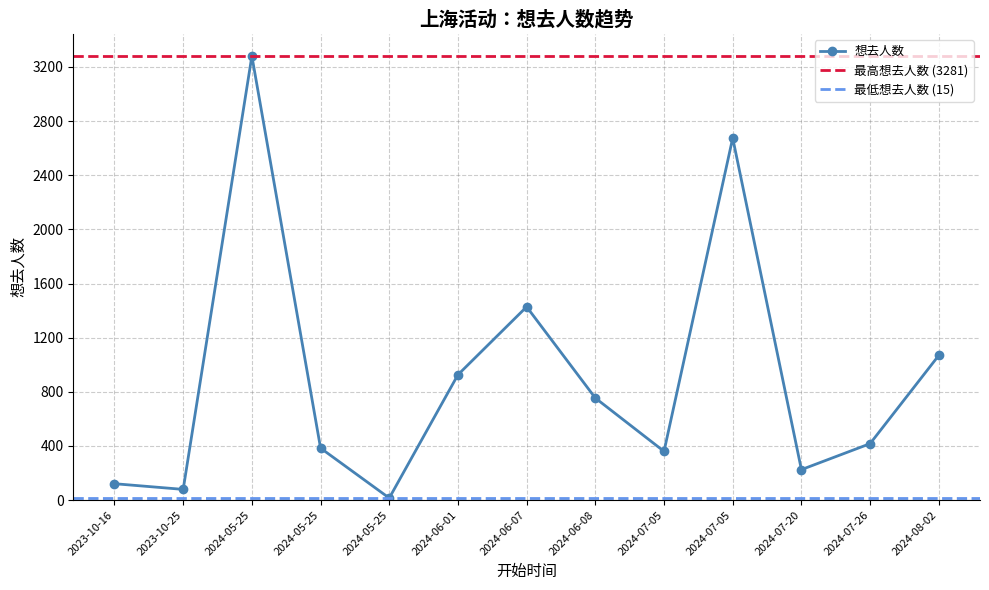

At which label does the data first exceed 417?

2024-05-25